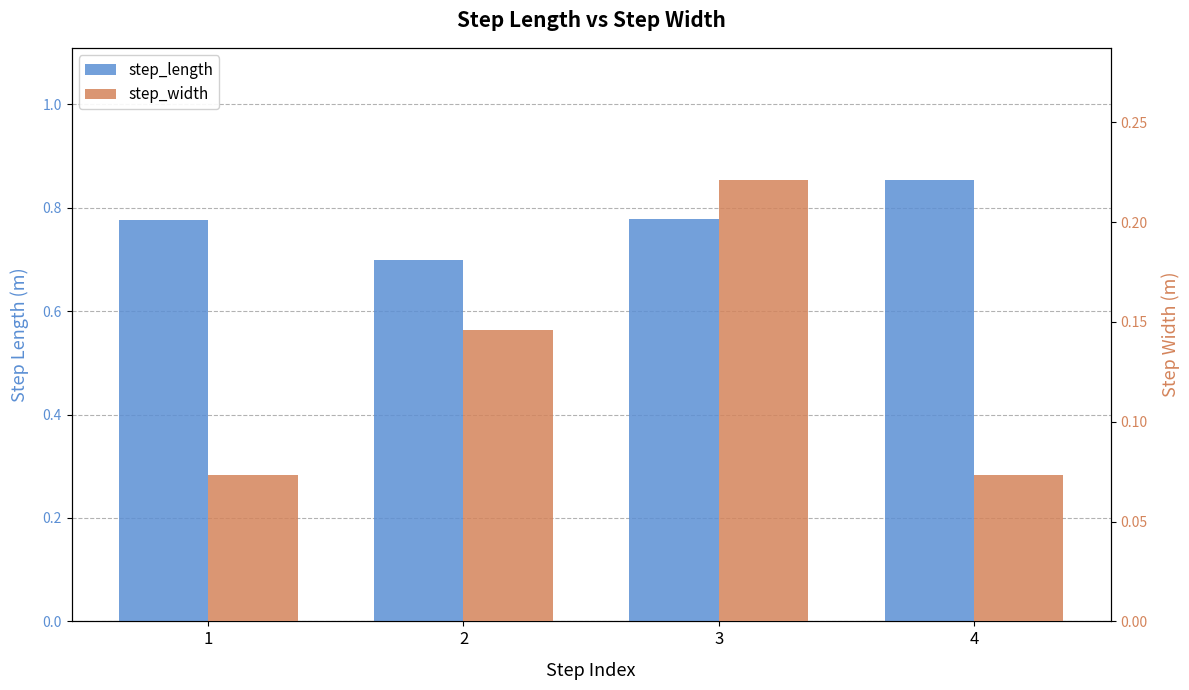

What is the difference between the step_length values at 3 and 4?

0.1